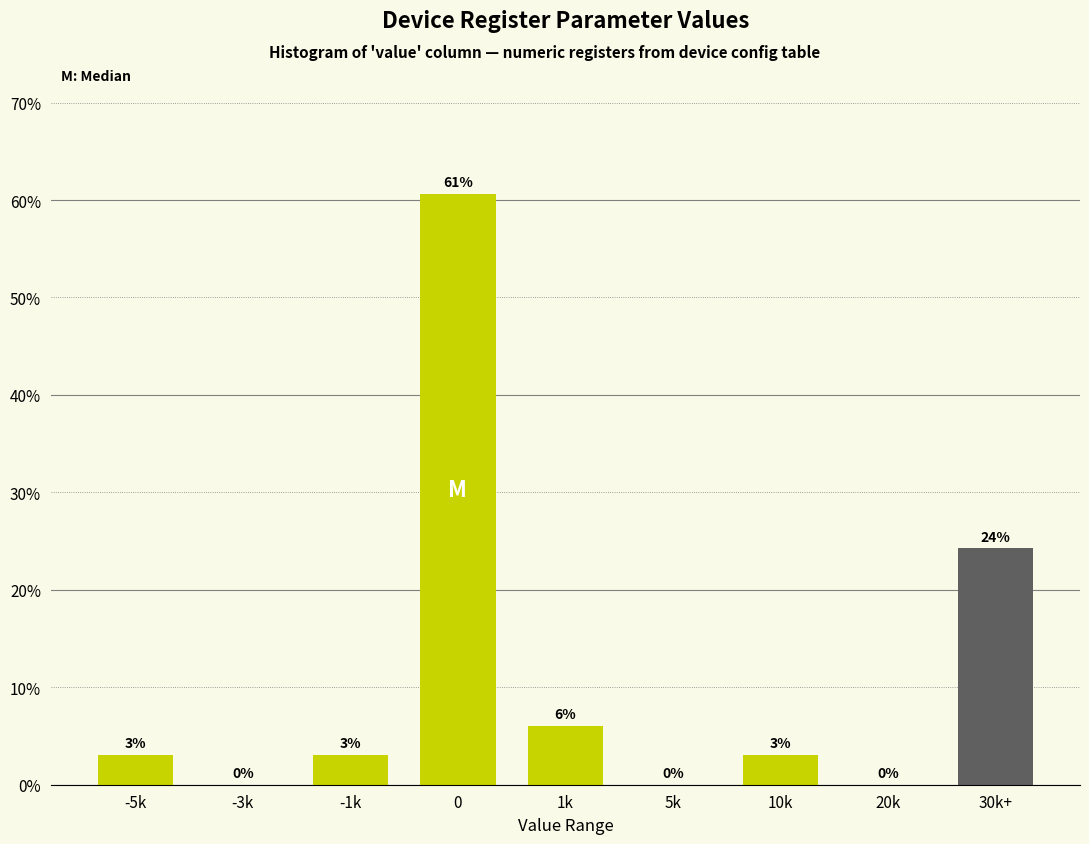

The chart shows a value of 0.0 at -3k. True or false?

True